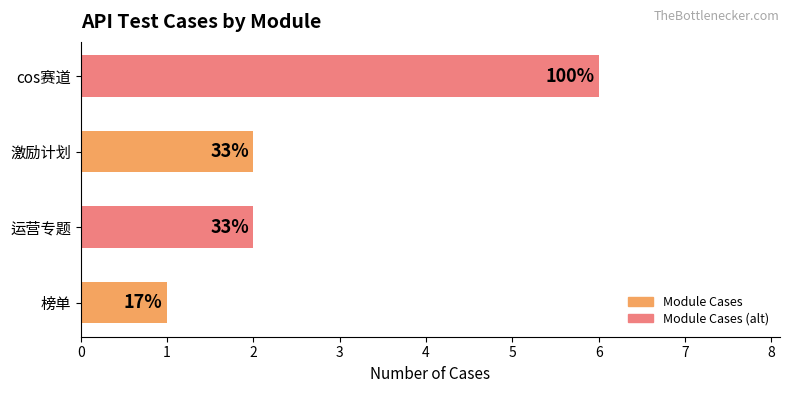

Does the chart contain any negative values?

No